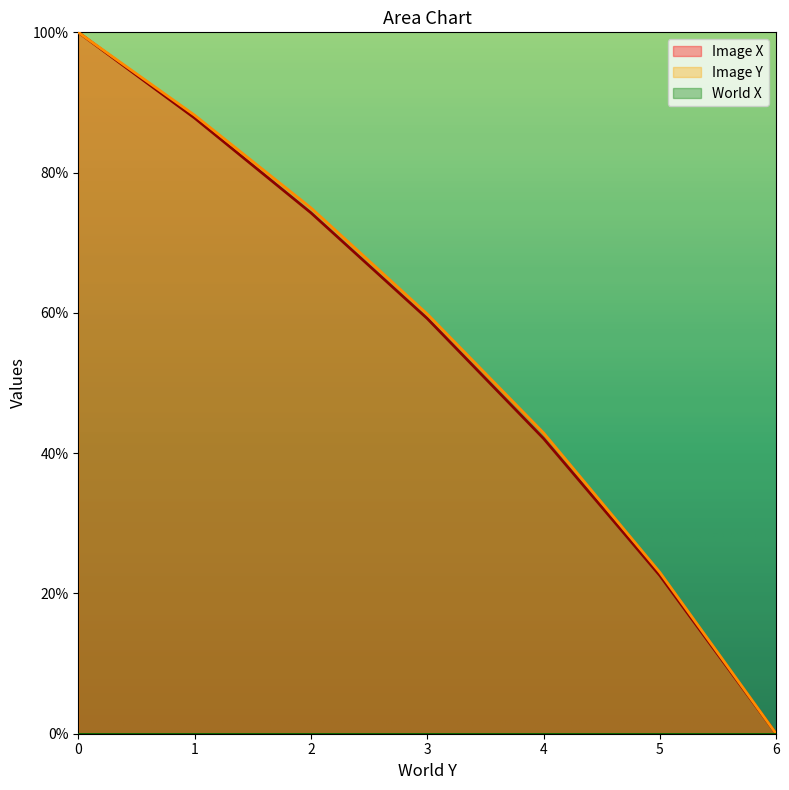

What is the total value across all series at 2?

149.3